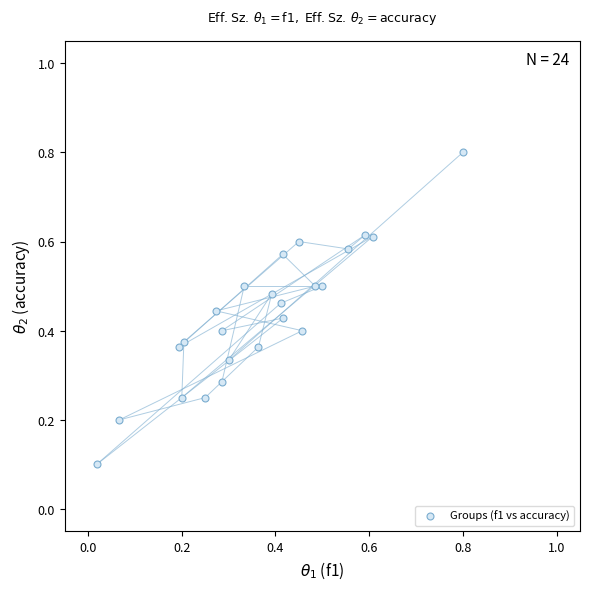

What is the range of X values (max minus min)?

0.8